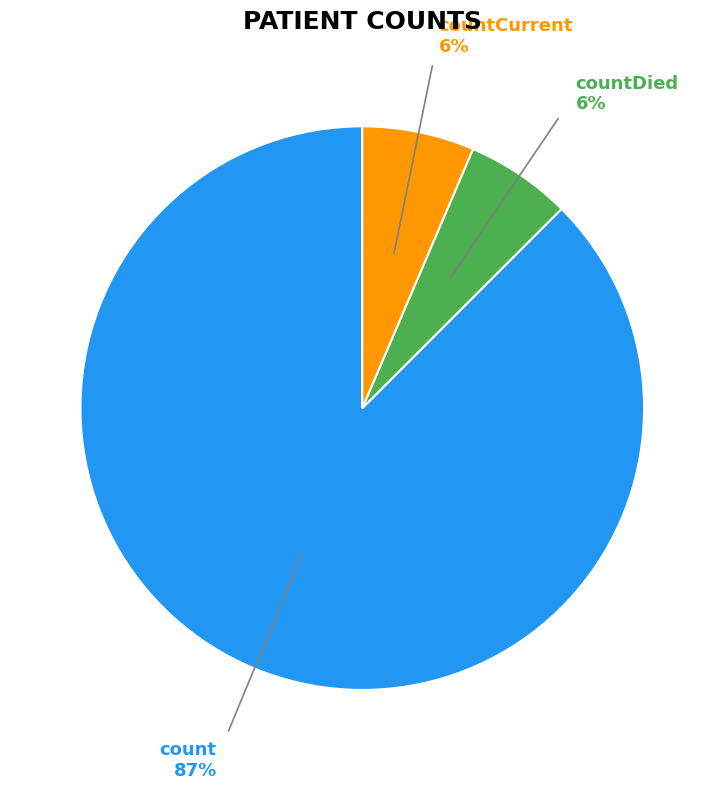

How many segments does this pie chart have?

3